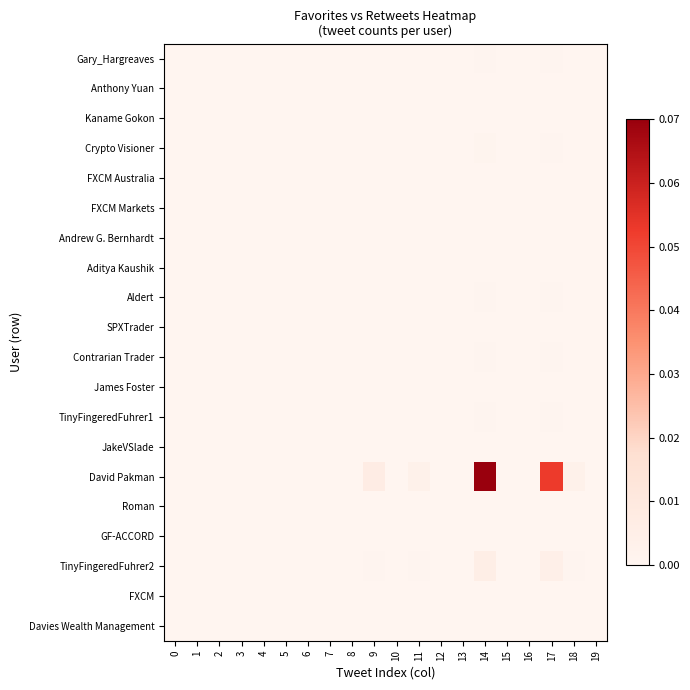

At 3, list the series in order from largest to smallest.

Gary_Hargreaves, Anthony Yuan, Kaname Gokon, Crypto Visioner, FXCM Australia, FXCM Markets, Andrew G. Bernhardt, Aditya Kaushik, Aldert, SPXTrader, Contrarian Trader, James Foster, TinyFingeredFuhrer1, JakeVSlade, David Pakman, Roman, GF-ACCORD, TinyFingeredFuhrer2, FXCM, Davies Wealth Management